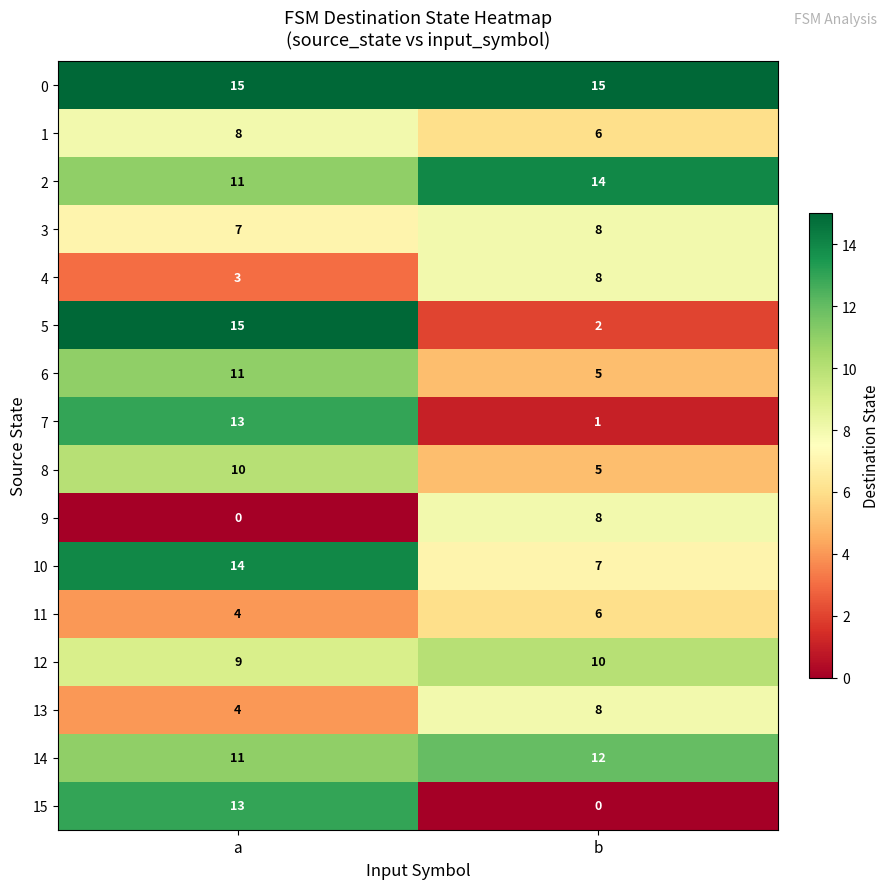

What is the total value across all series at b?

115